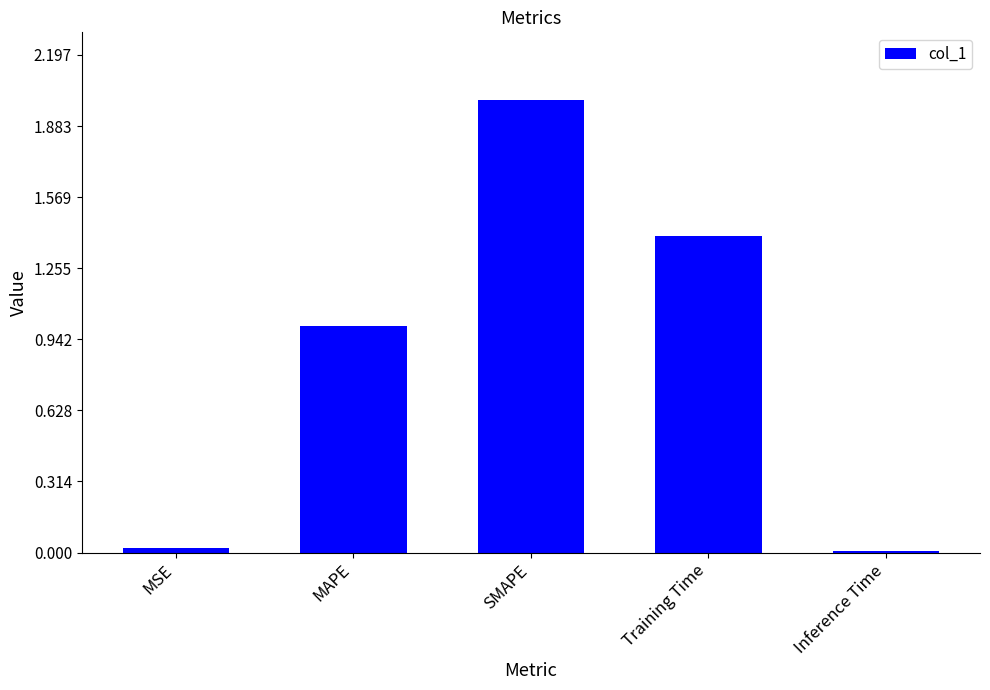

What position from the right is MAPE?

4